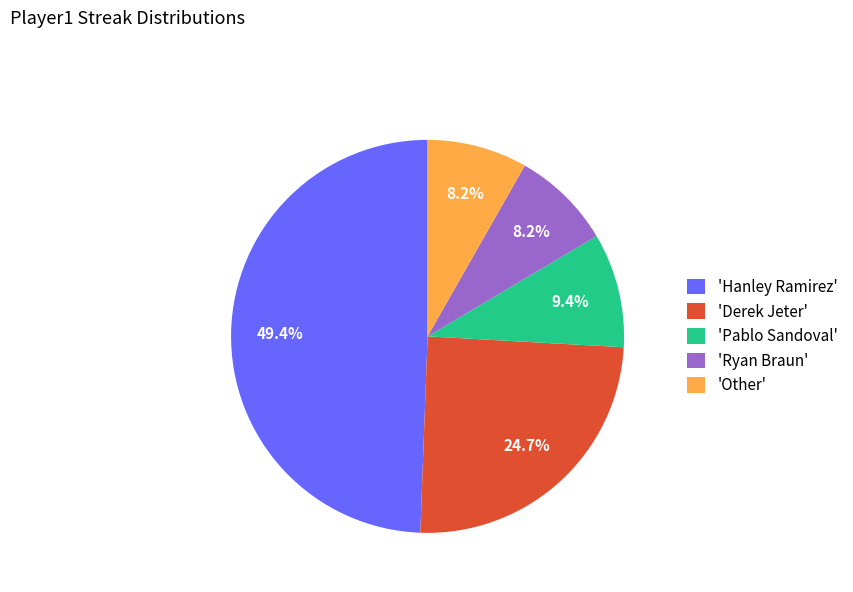

What portion of the pie excludes 'Pablo Sandoval'?

90.6%